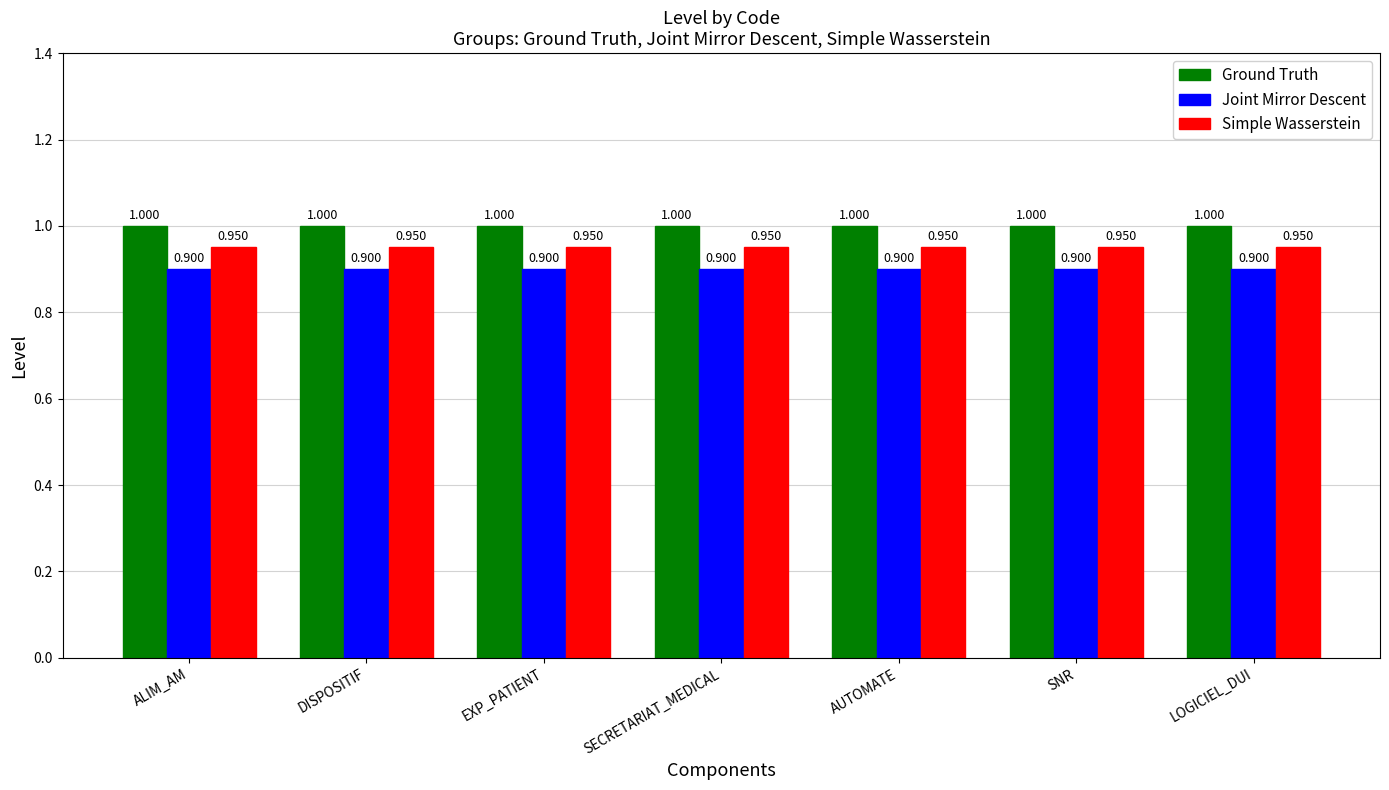

True or false: Ground Truth has a value of 1.6 at SECRETARIAT_MEDICAL.

False